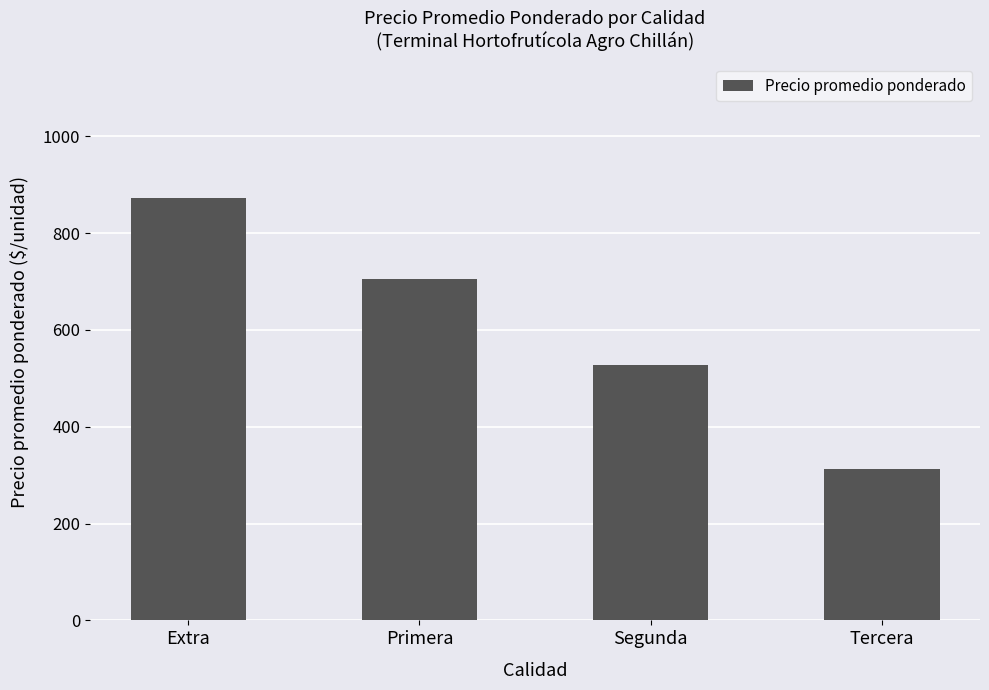

Reading right to left, list all the values displayed in this chart.

313.0	526.6	704.7	872.1